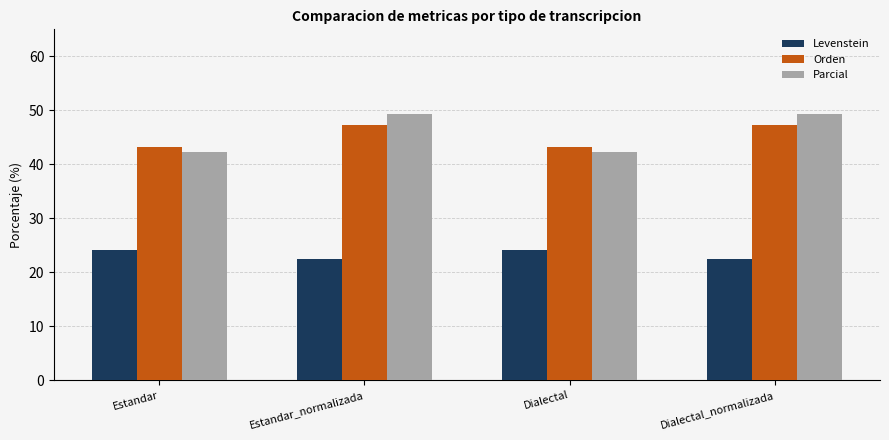

What is the sum of the Parcial values at Dialectal_normalizada and Dialectal?

91.5